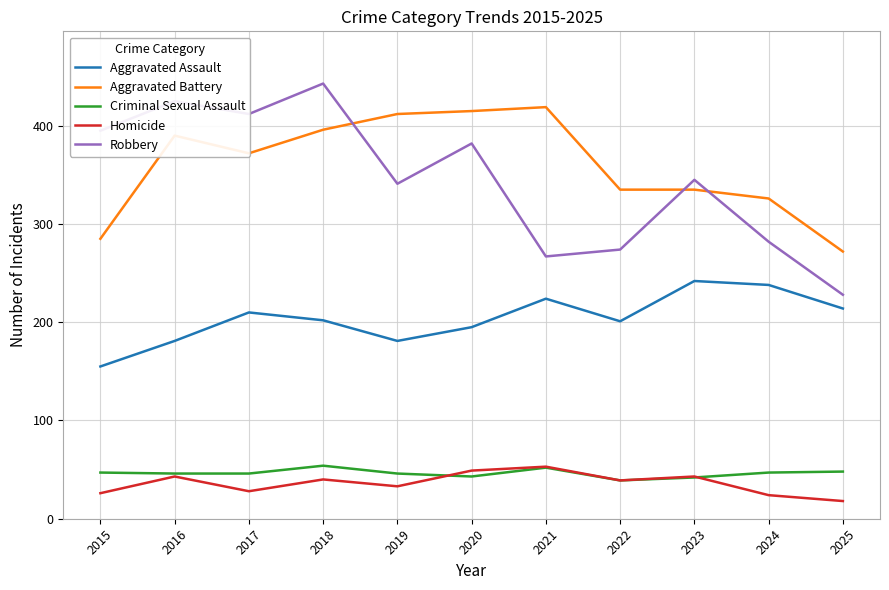

What are all the series names shown in the legend?

Aggravated Assault, Aggravated Battery, Criminal Sexual Assault, Homicide, Robbery